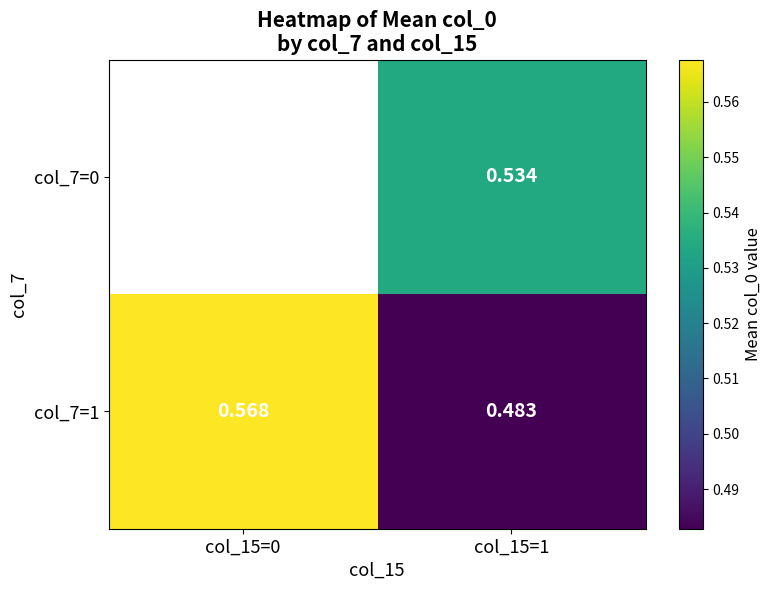

True or false: col_7=1 has a value of 0.6 at col_15=0.

True